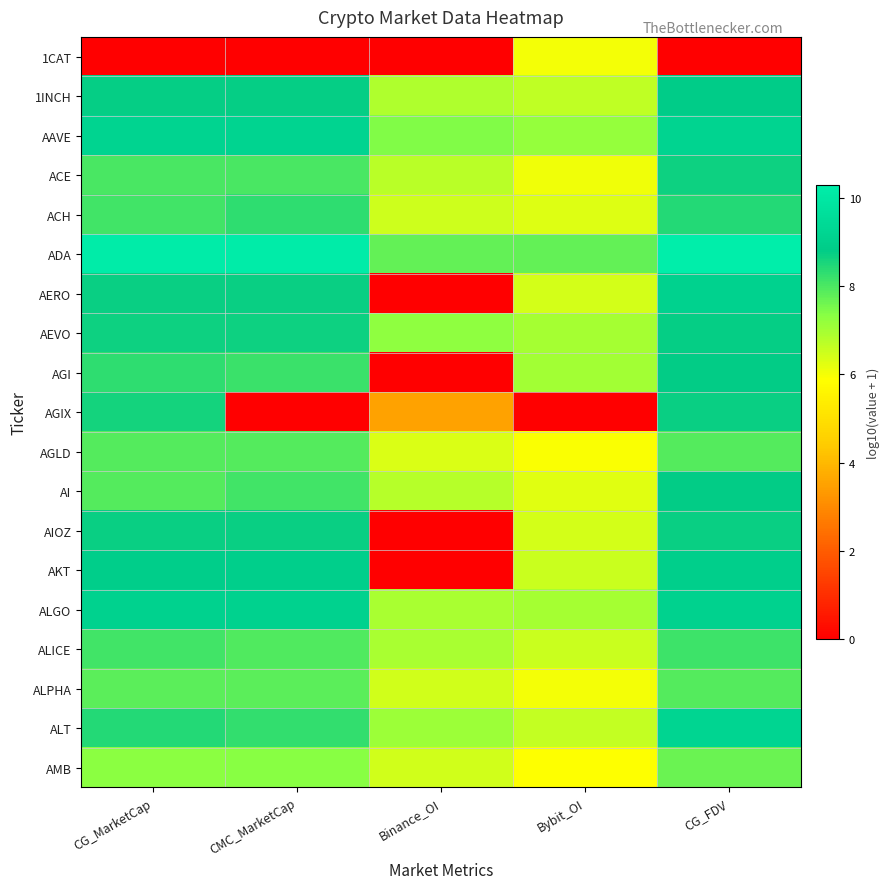

Between CG_FDV and Binance_OI, which is larger?

CG_FDV